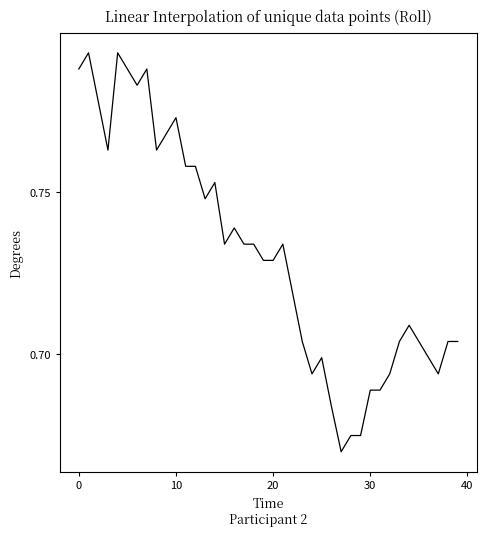

At which label is the value closest to 0?

27